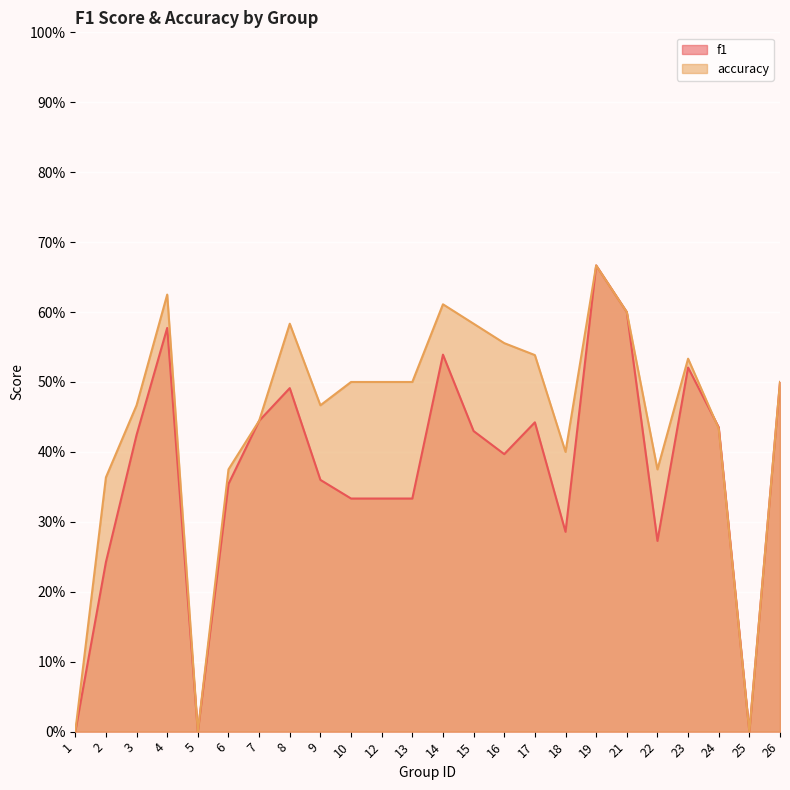

In accuracy, how many points are lower than both neighbors (excluding endpoints)?

5